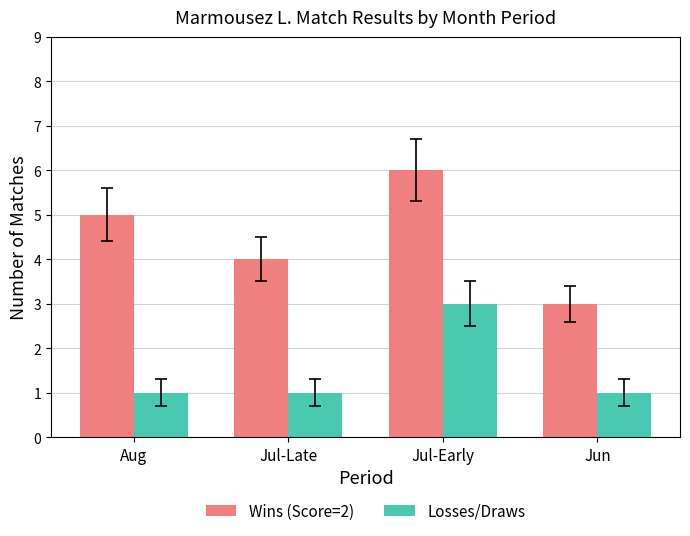

Which series has the largest range (max minus min)?

Wins (Score=2)